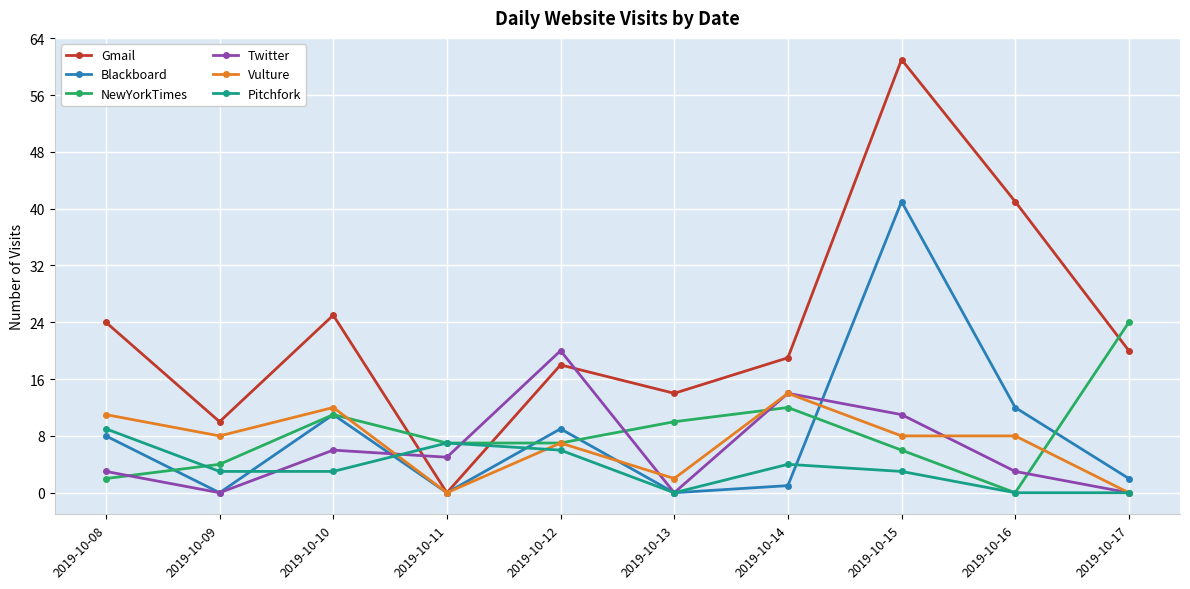

Does the chart display data point markers on the line(s)?

Yes